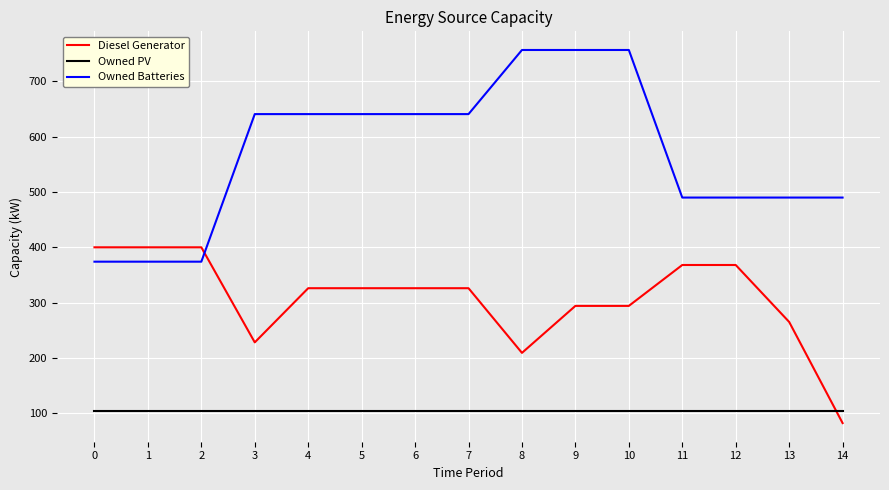

What is the minimum value shown in the chart?

82